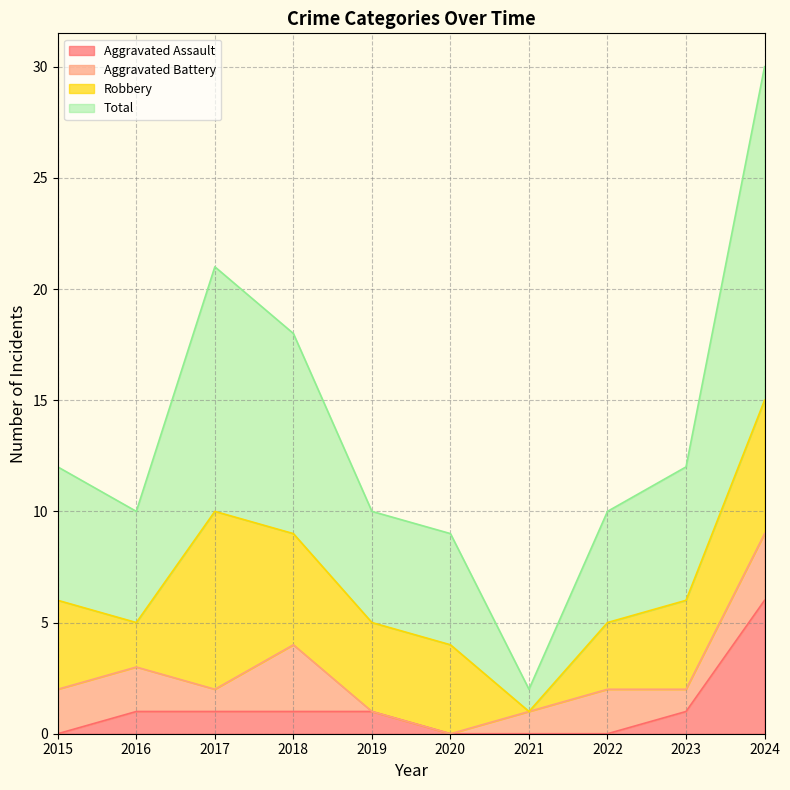

How many values in the Total series are below 12?

5